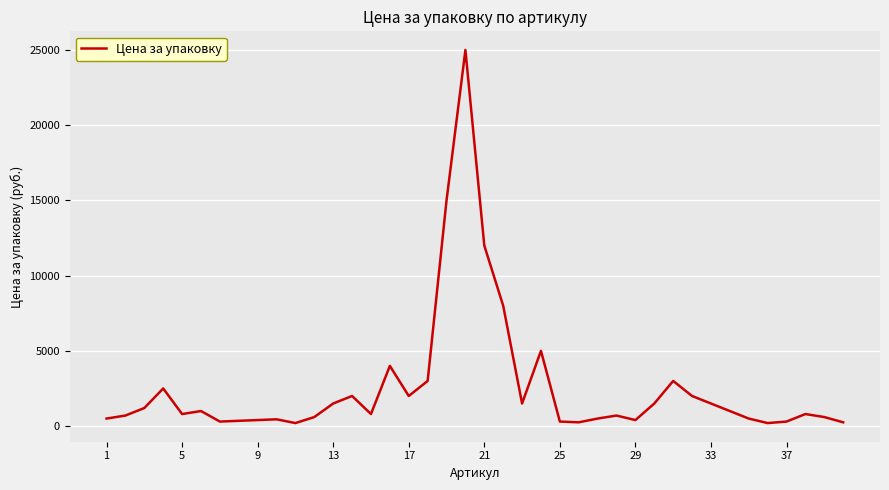

What is the greatest value displayed?

25000